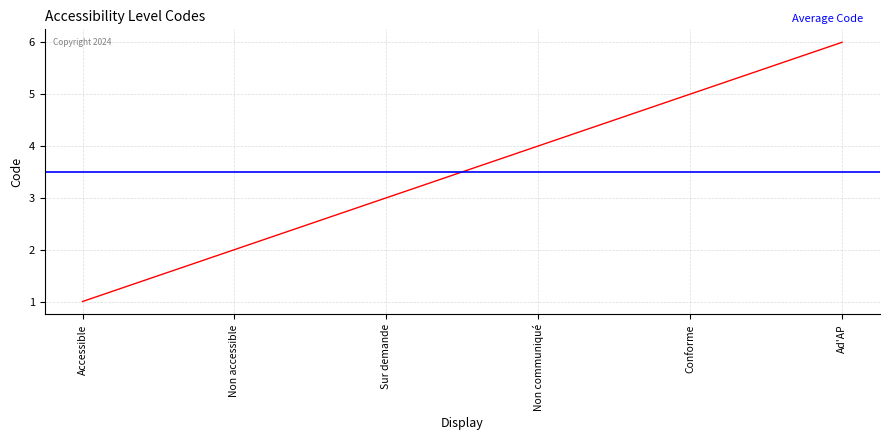

What is the minimum value shown in the chart?

1